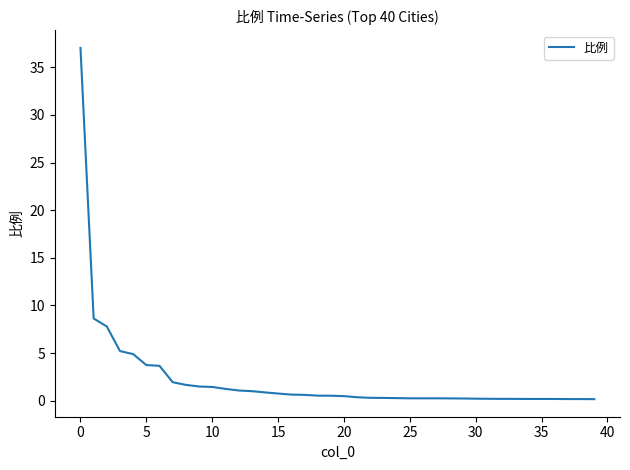

How many lines are shown in the chart?

1